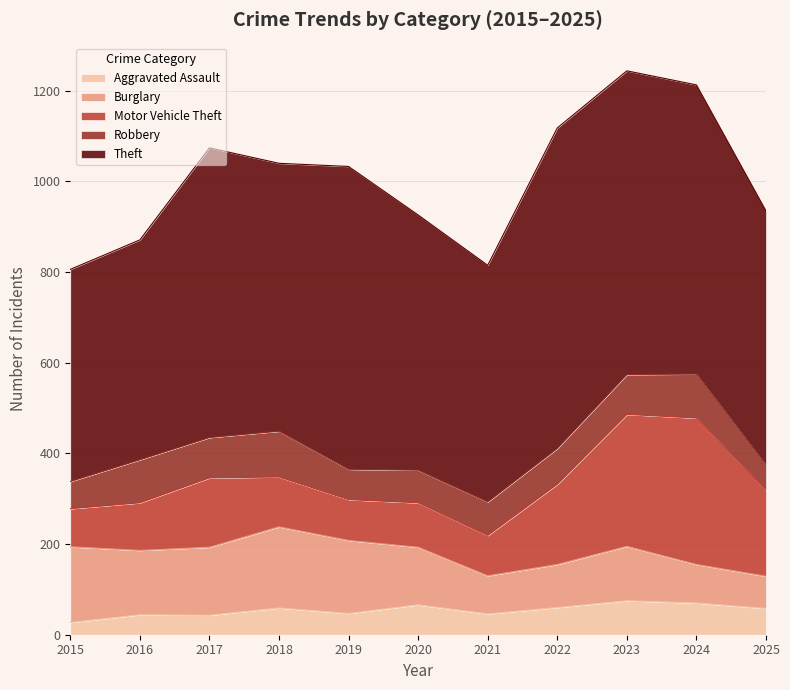

Is the value of Motor Vehicle Theft at 2024 greater than the value of Robbery at 2017?

Yes